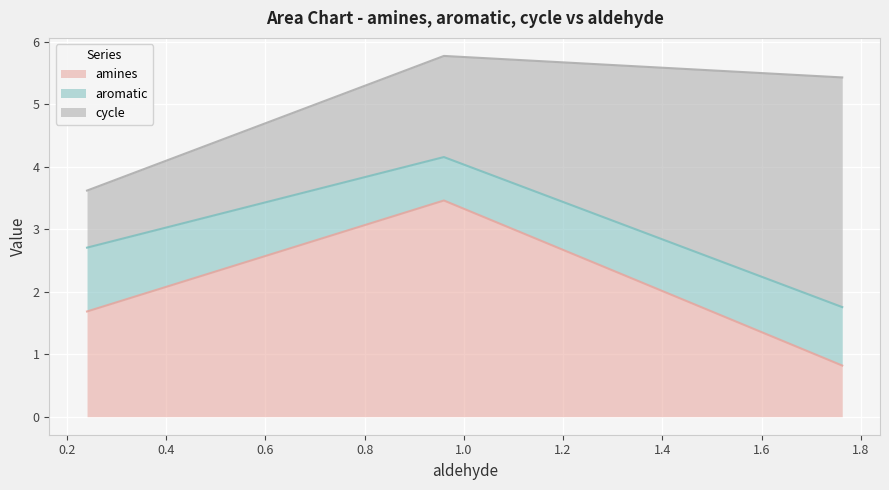

At which category is the sum across all series the highest?

1